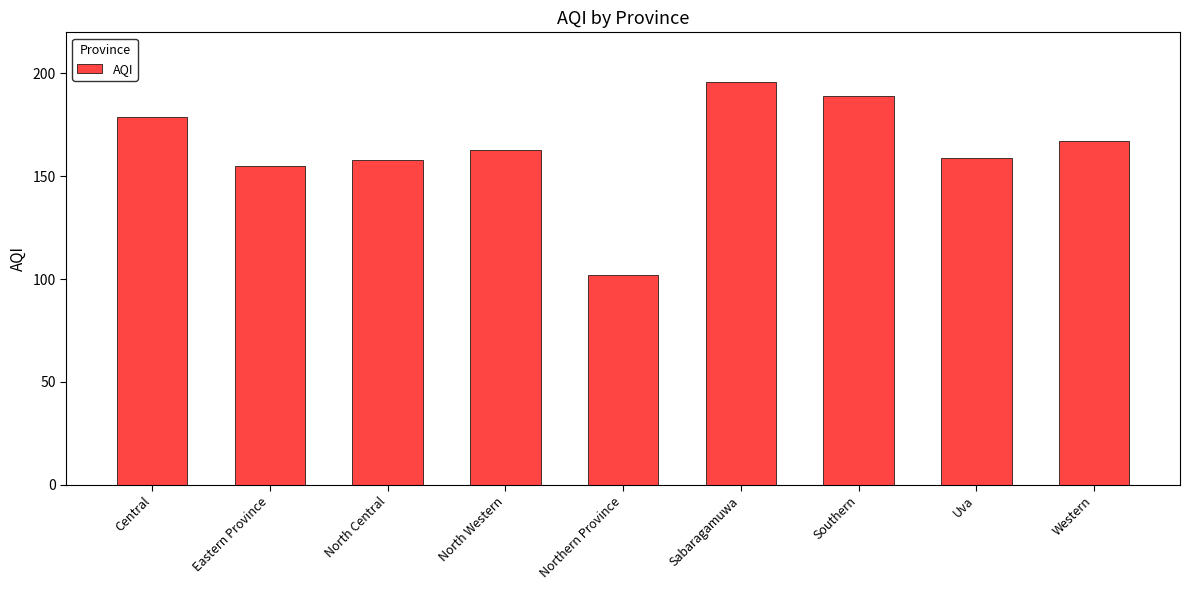

Reading right to left, transcribe all the data shown in this chart.

167	159	189	196	102	163	158	155	179